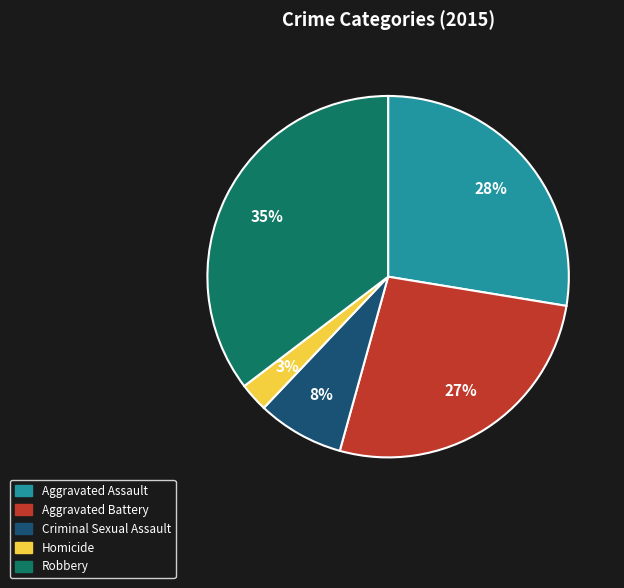

To the nearest percent, what portion does Aggravated Assault represent?

28%